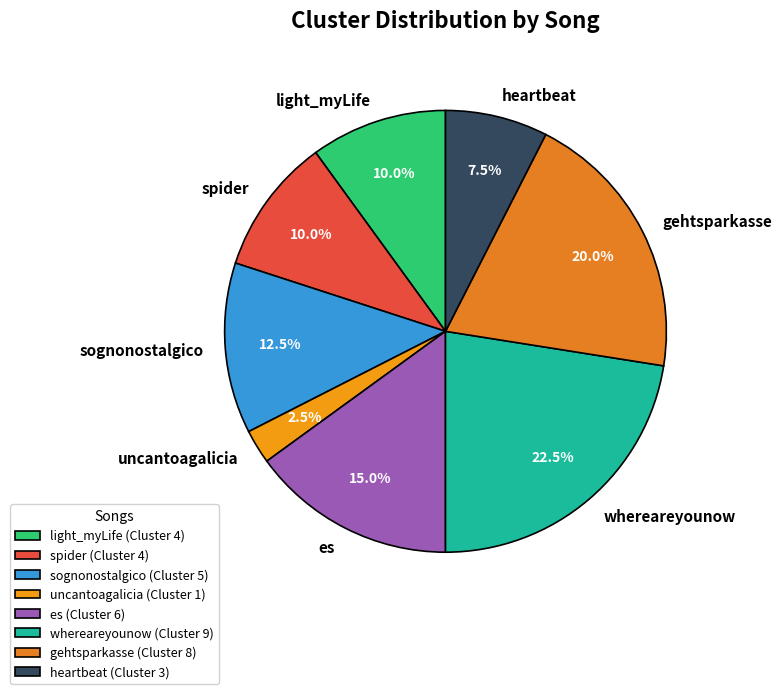

Which has a higher value, heartbeat or uncantoagalicia?

heartbeat